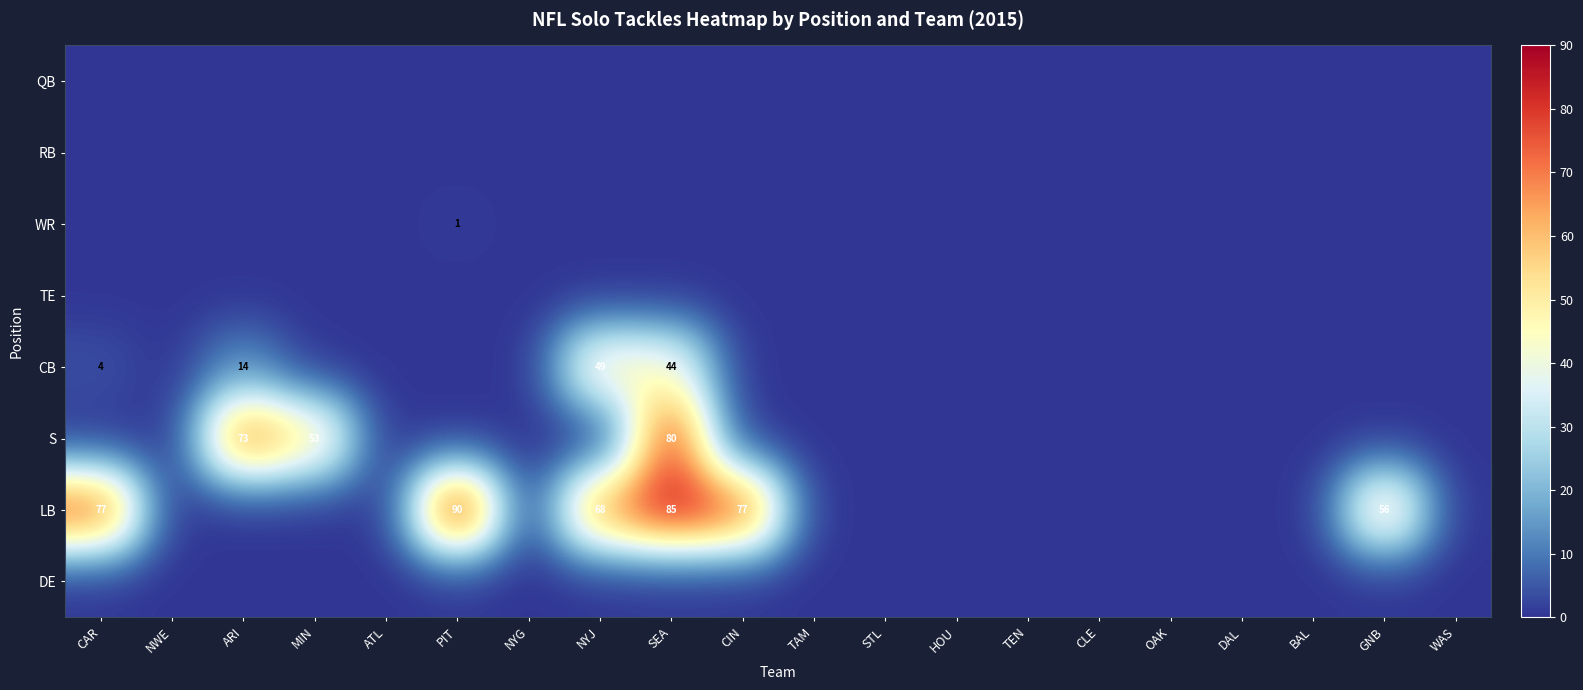

True or false: LB has a value of 85 at SEA.

True